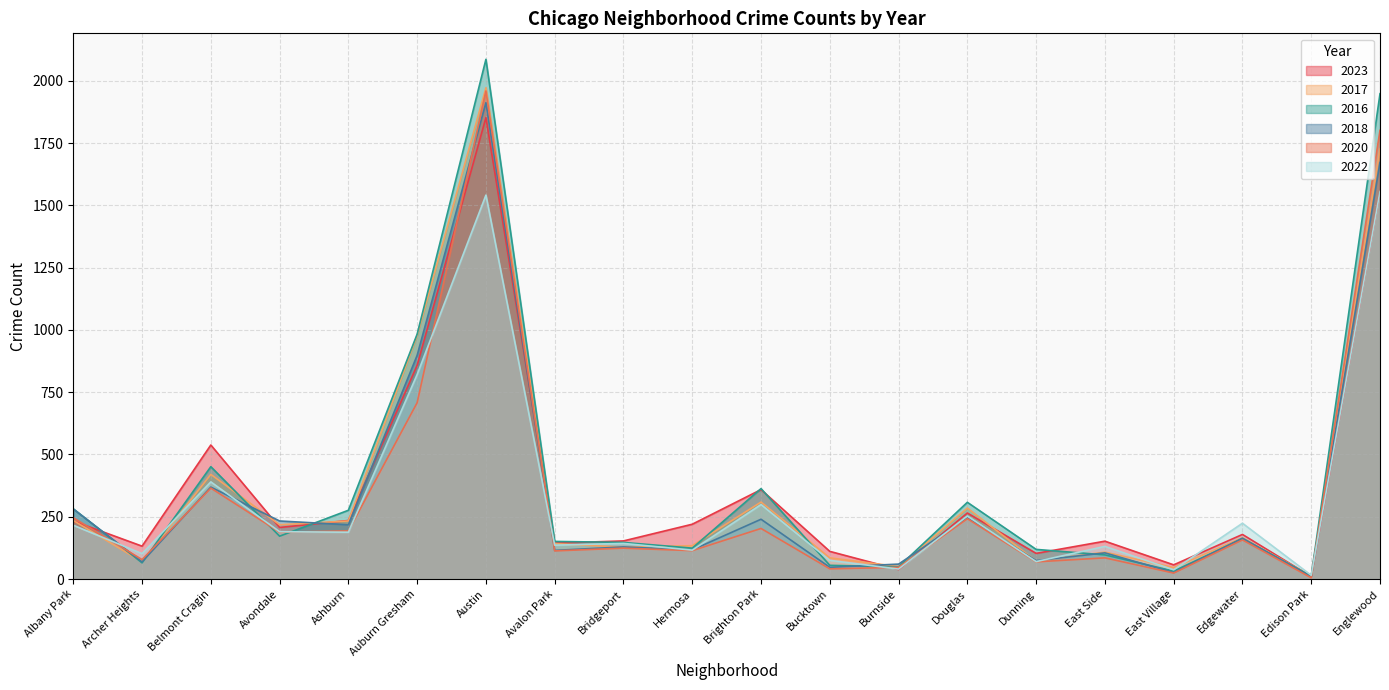

At which category does 2020 reach its first local valley?

Archer Heights